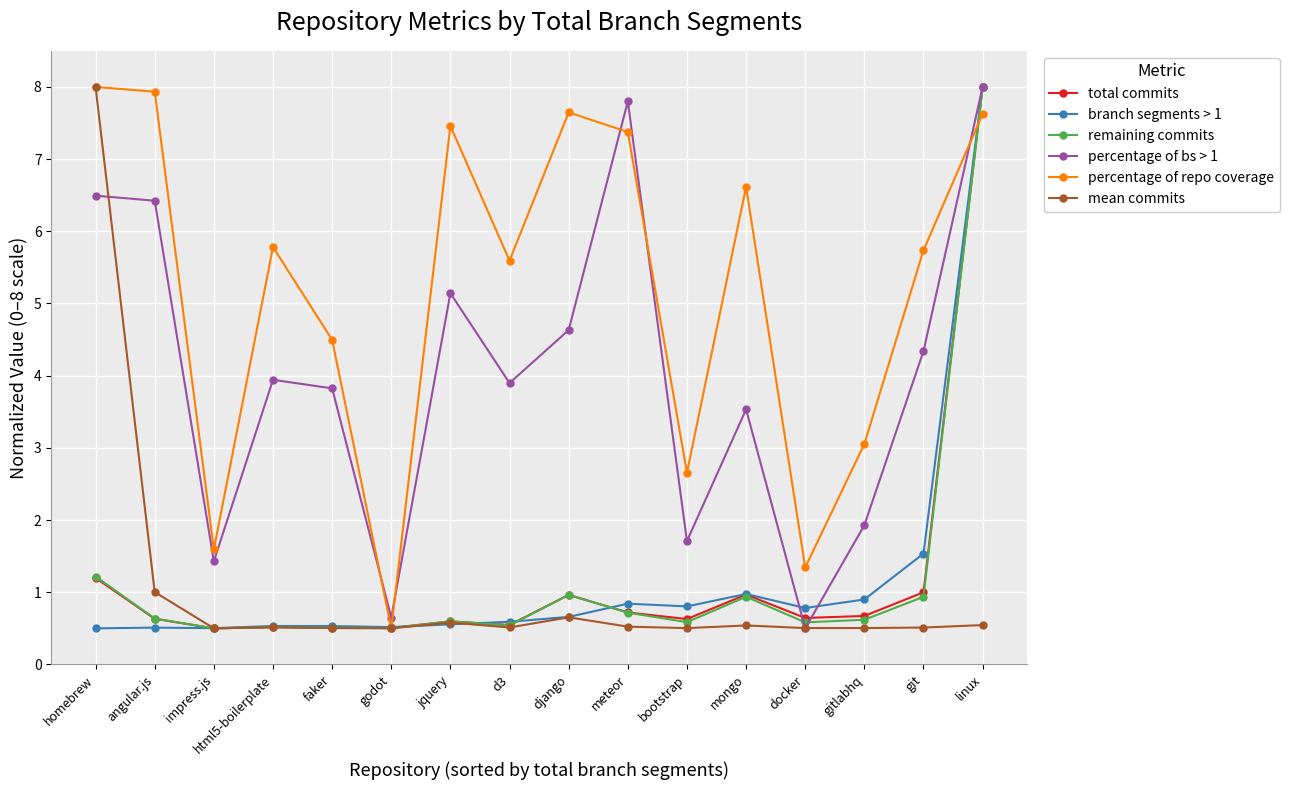

Is it true that percentage of repo coverage equals 5.8 at html5-boilerplate?

True